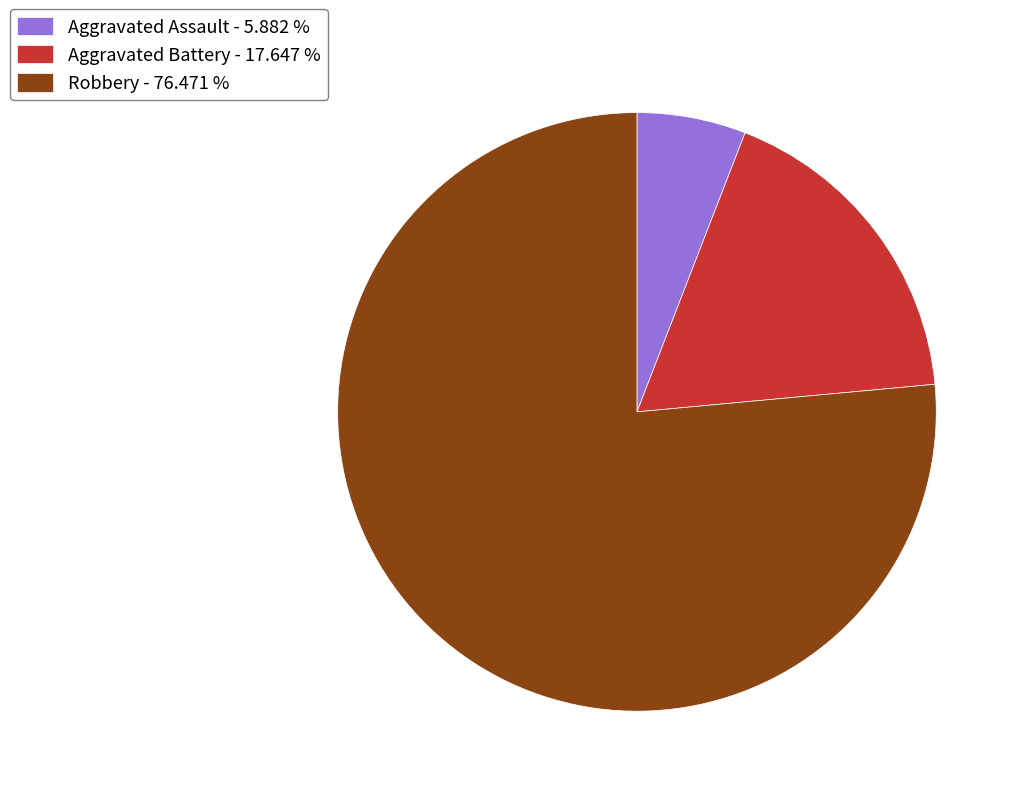

Is the sum of Robbery - 76.471 % and Aggravated Assault - 5.882 % greater than half?

Yes